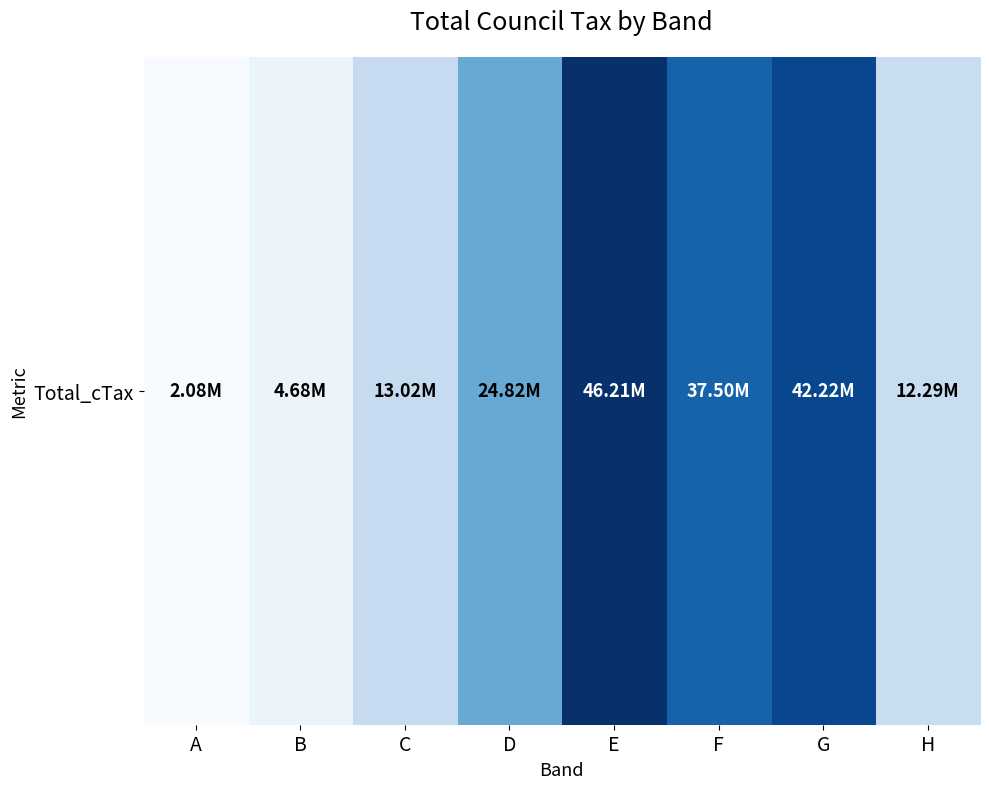

What is the change in value from E to G?

-3988599